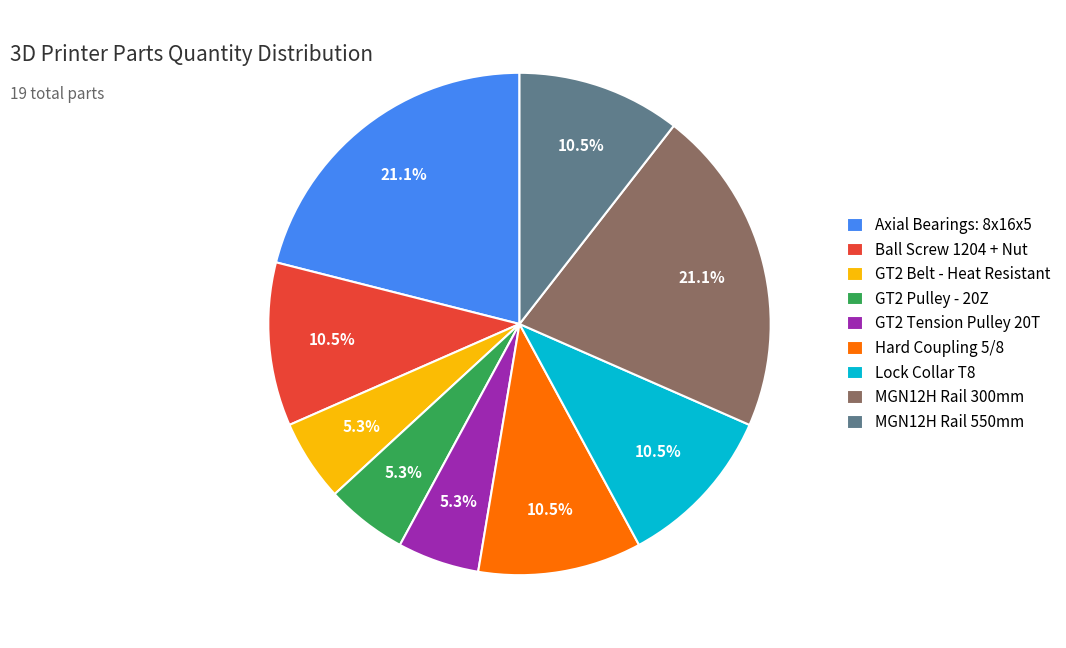

How many slices are in this pie chart?

9